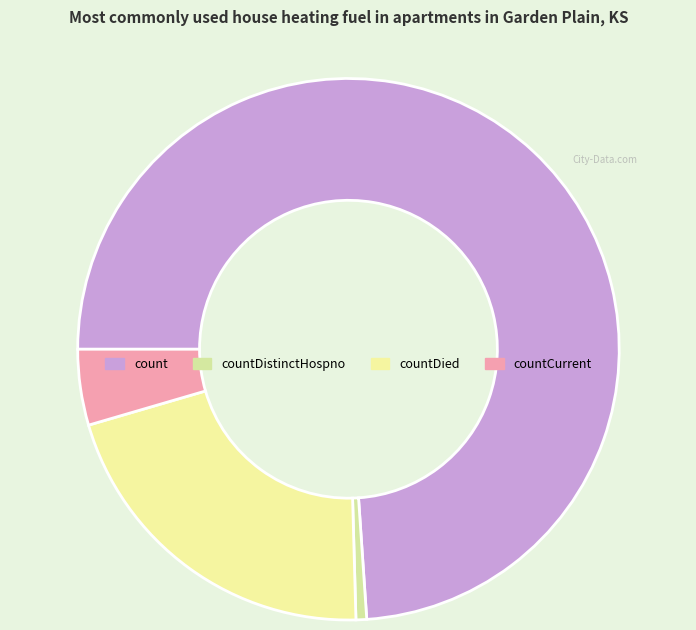

To the nearest percent, what is the average slice percentage?

25%